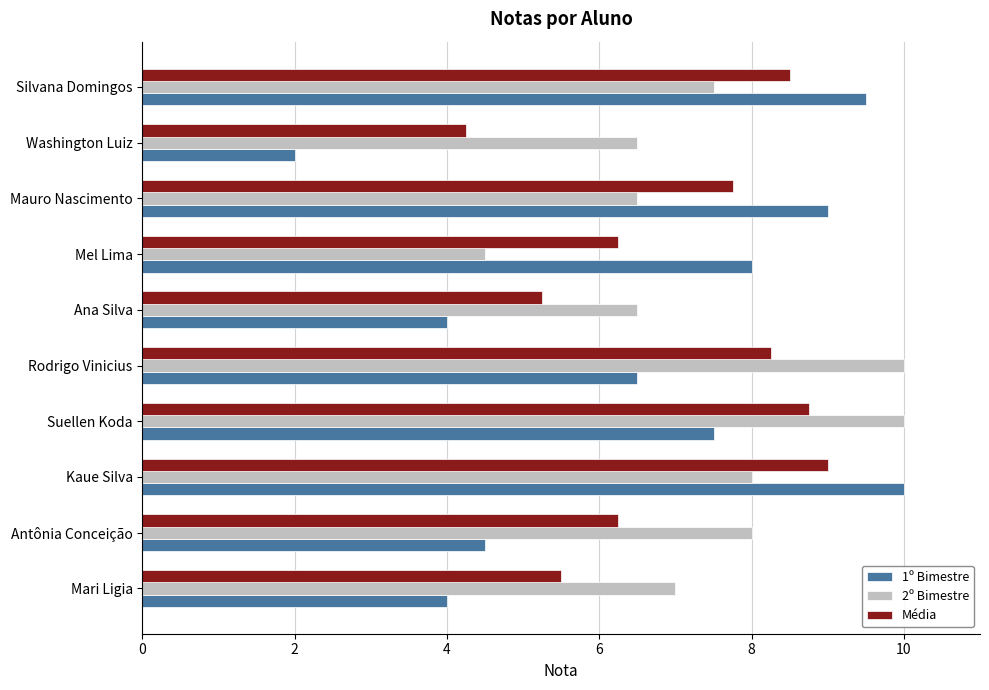

What are all the series names shown in the legend?

1º Bimestre, 2º Bimestre, Média